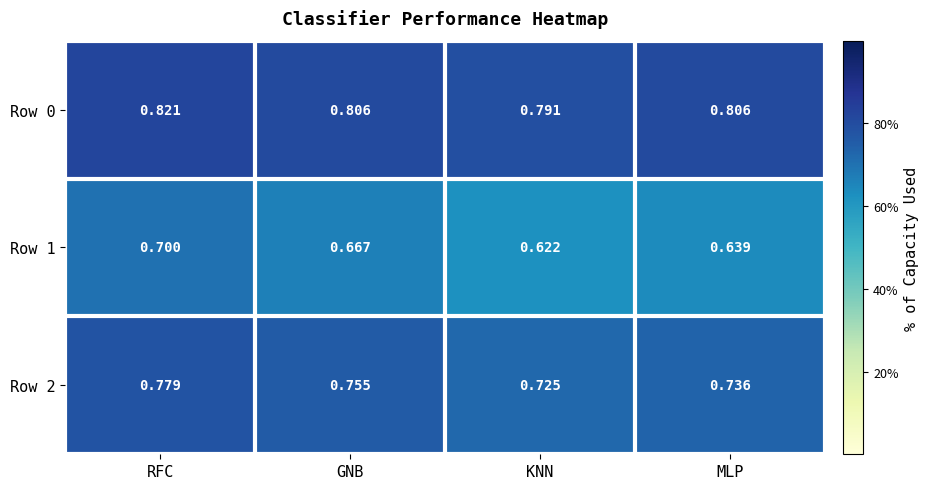

Rank the categories by Row 1 value from lowest to highest.

KNN, MLP, GNB, RFC